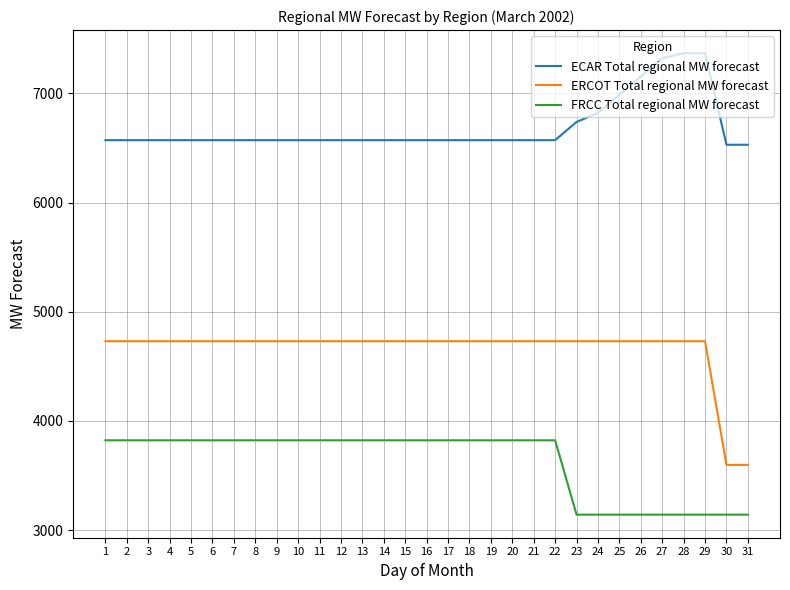

Rank the series by their average value, from highest to lowest.

ECAR Total regional MW forecast, ERCOT Total regional MW forecast, FRCC Total regional MW forecast